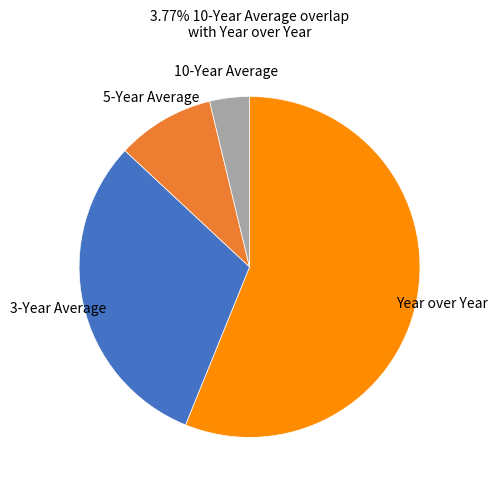

How many segments does this pie chart have?

4